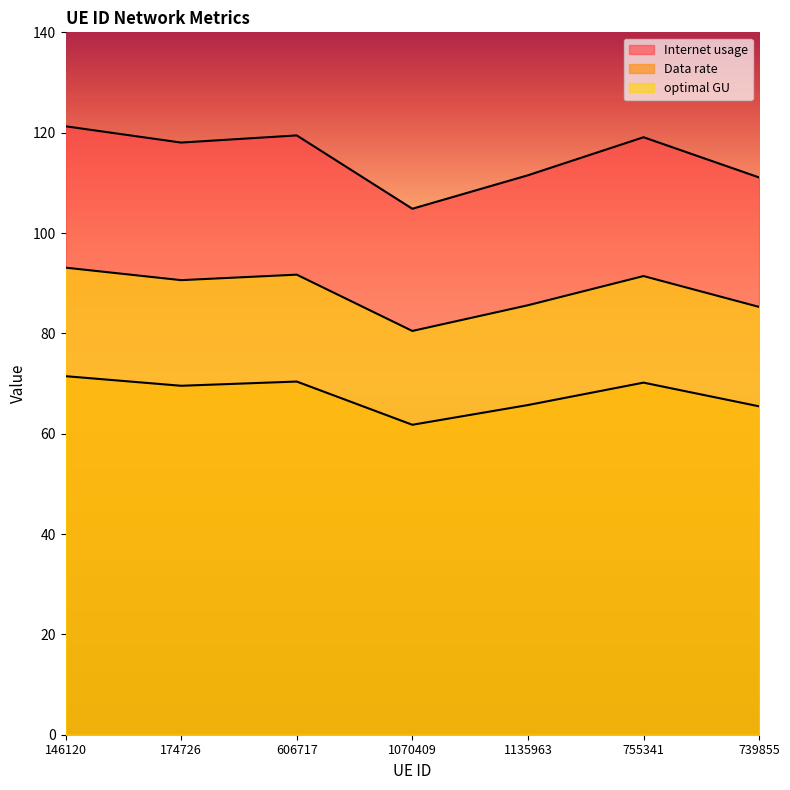

How many values in the Internet usage series exceed 118?

4